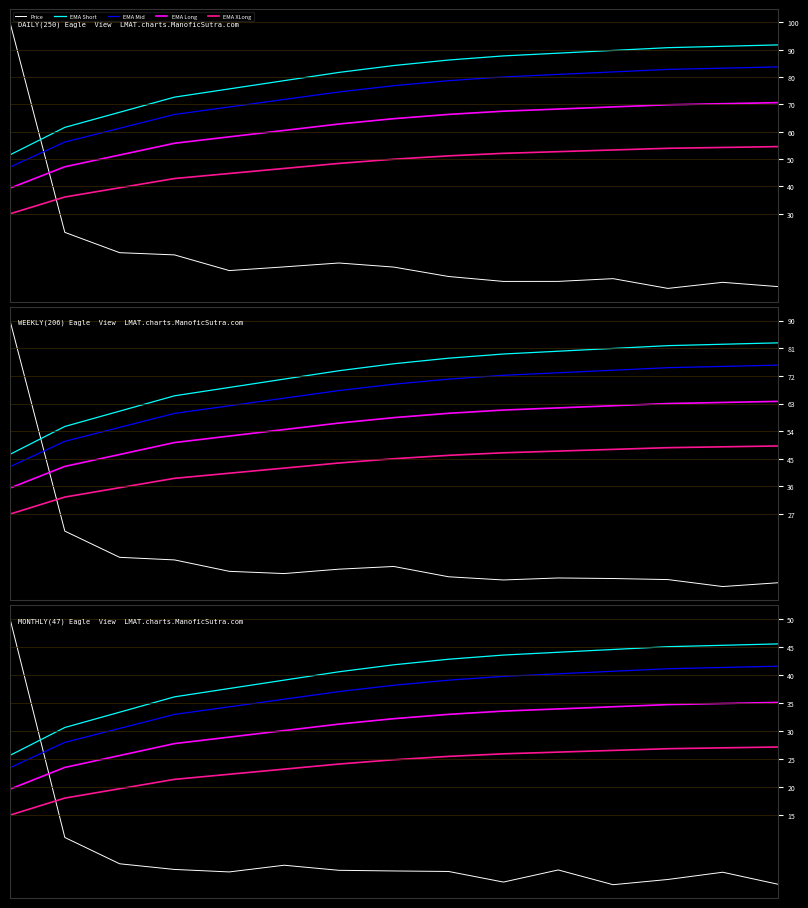

What is the sum of all EMA Short values?

602.0